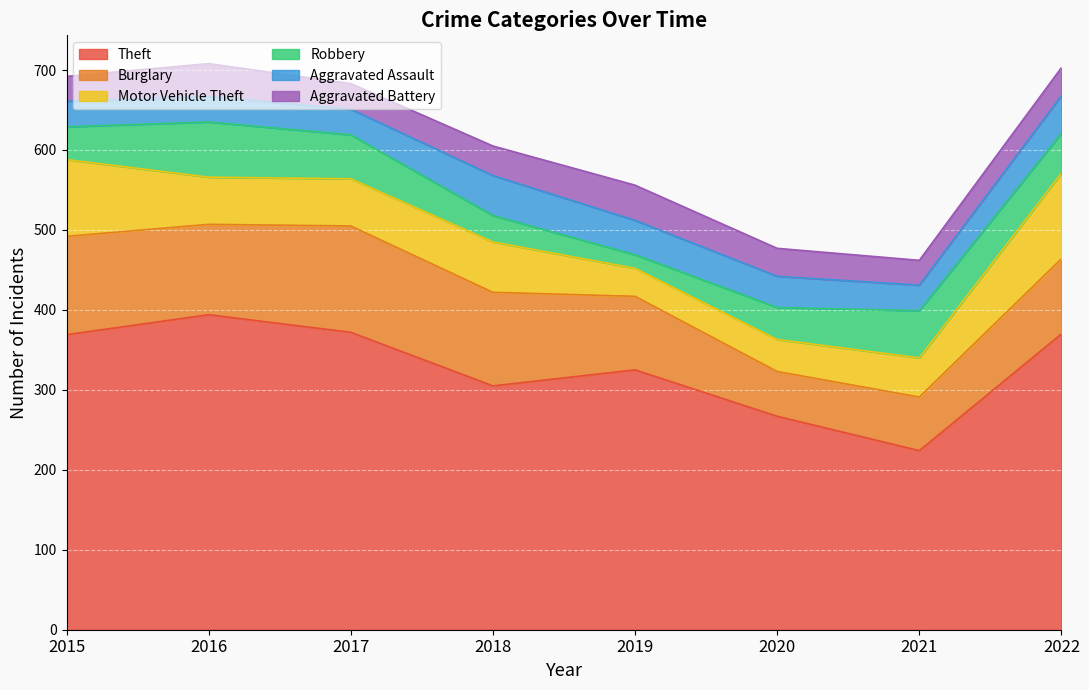

How many categories are shown in the chart?

8